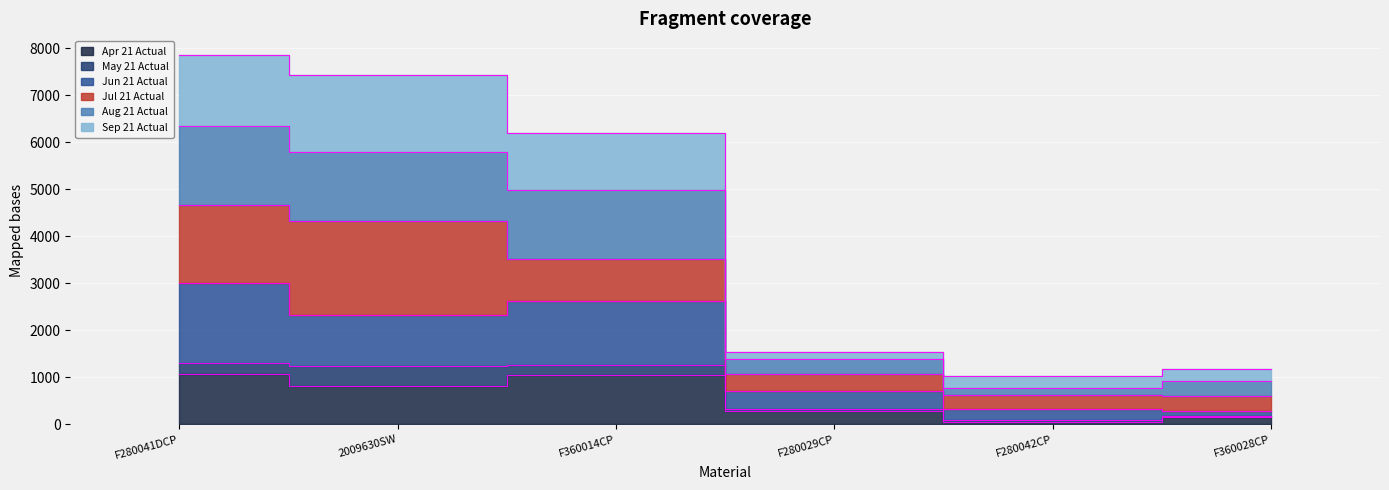

Is the value of Sep 21 Actual at F360014CP greater than the value of Apr 21 Actual at F280042CP?

Yes